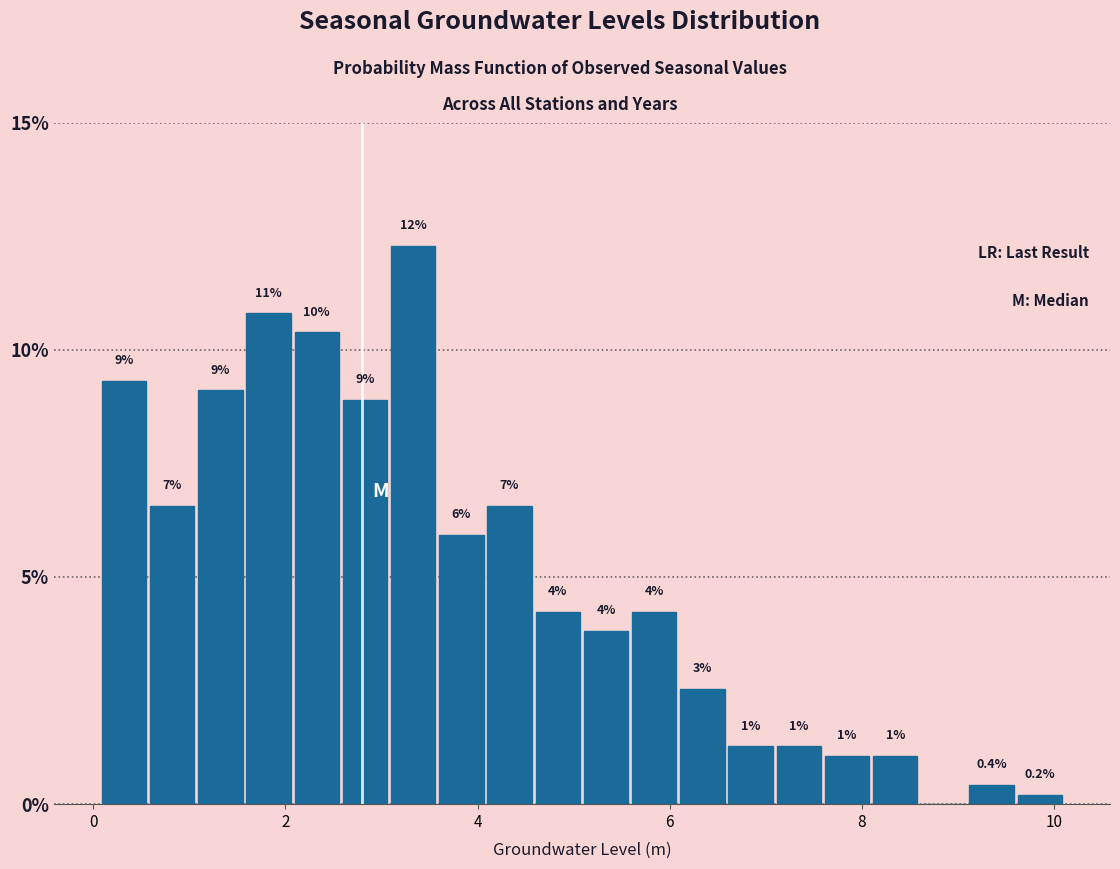

Around what value on the x-axis is the tallest bar? Give the approximate position of its centre, as read against the axis.

3.4